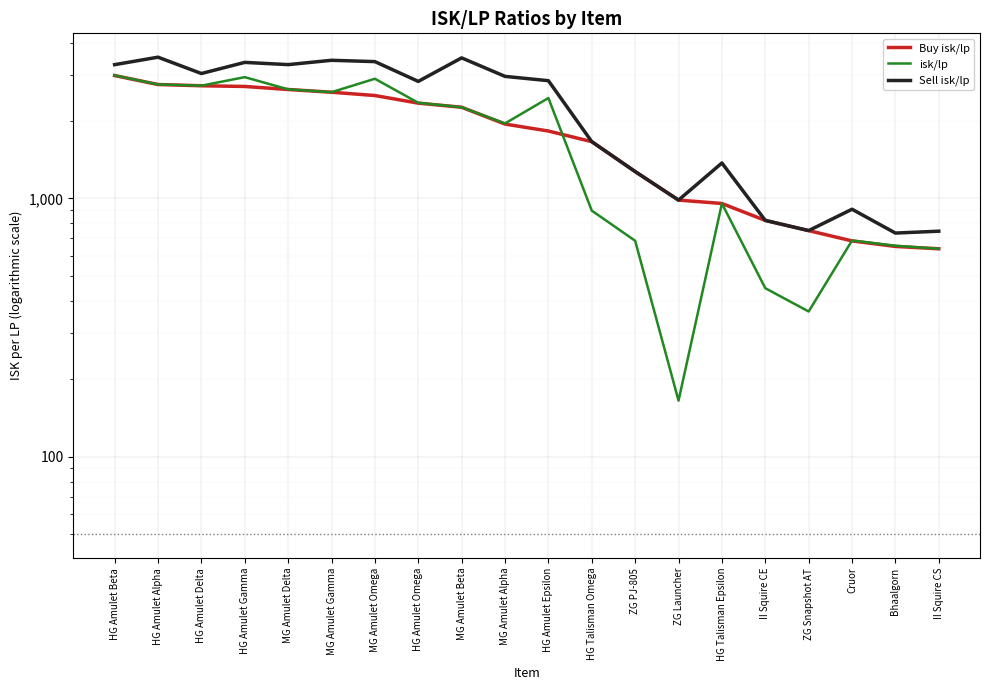

What is the total value across all series at HG Amulet Gamma?

9022.6